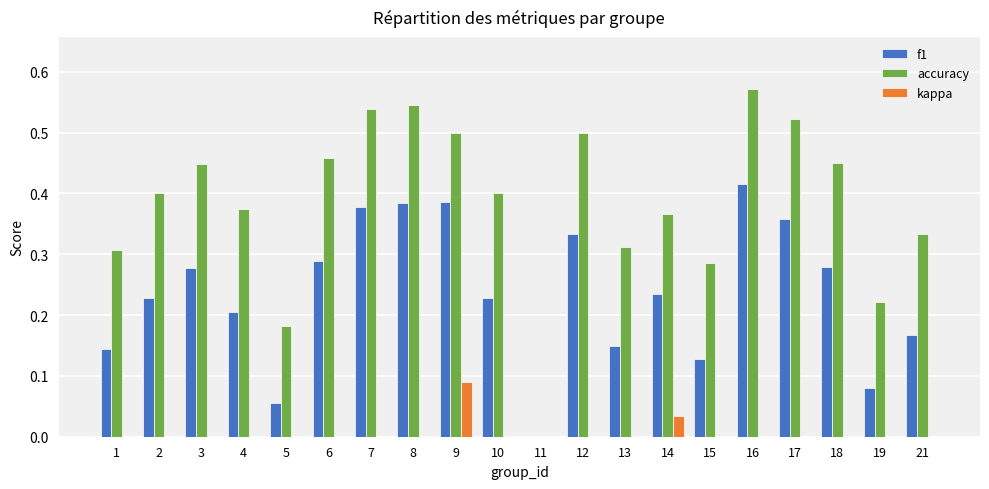

Which series has the widest spread of values?

accuracy